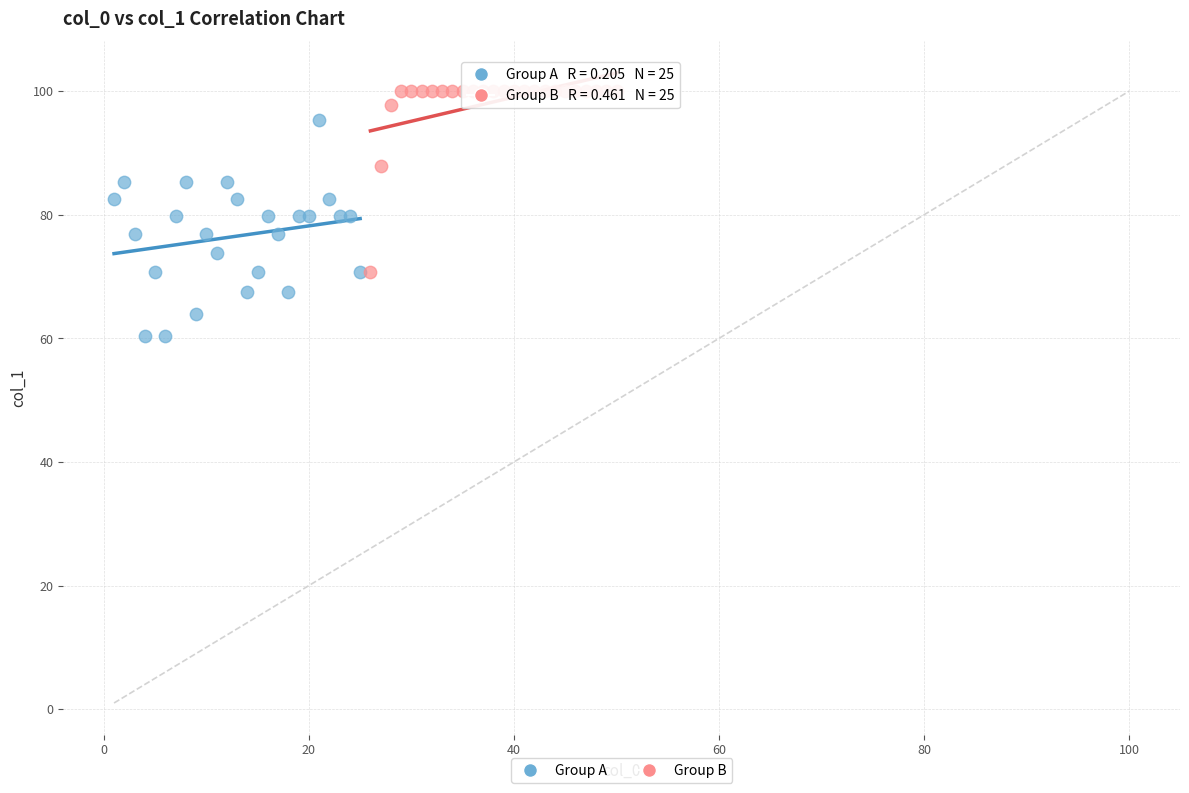

Which series reaches the minimum Y coordinate?

Group A